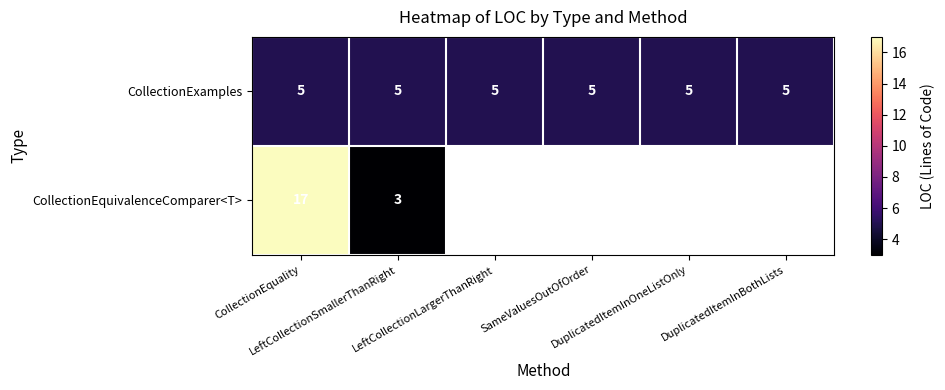

Rank the series at CollectionEquality from highest to lowest value.

CollectionEquivalenceComparer<T>, CollectionExamples